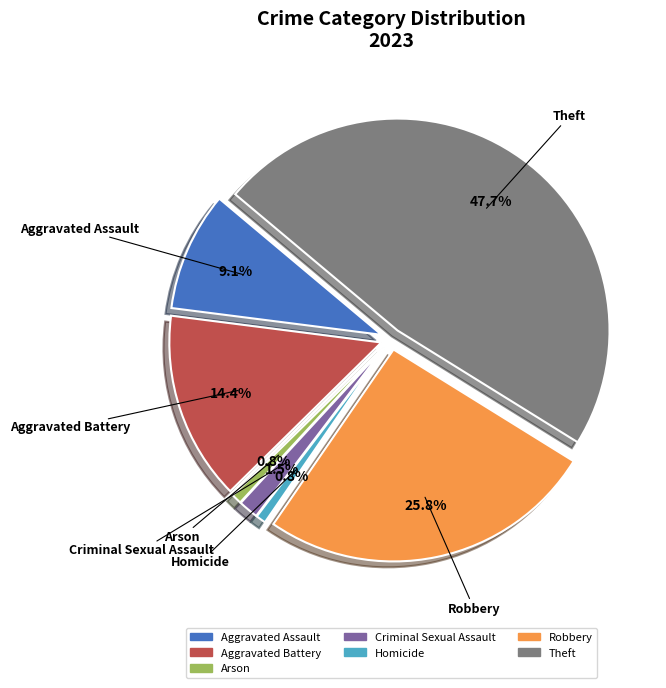

How many slices are in this pie chart?

7